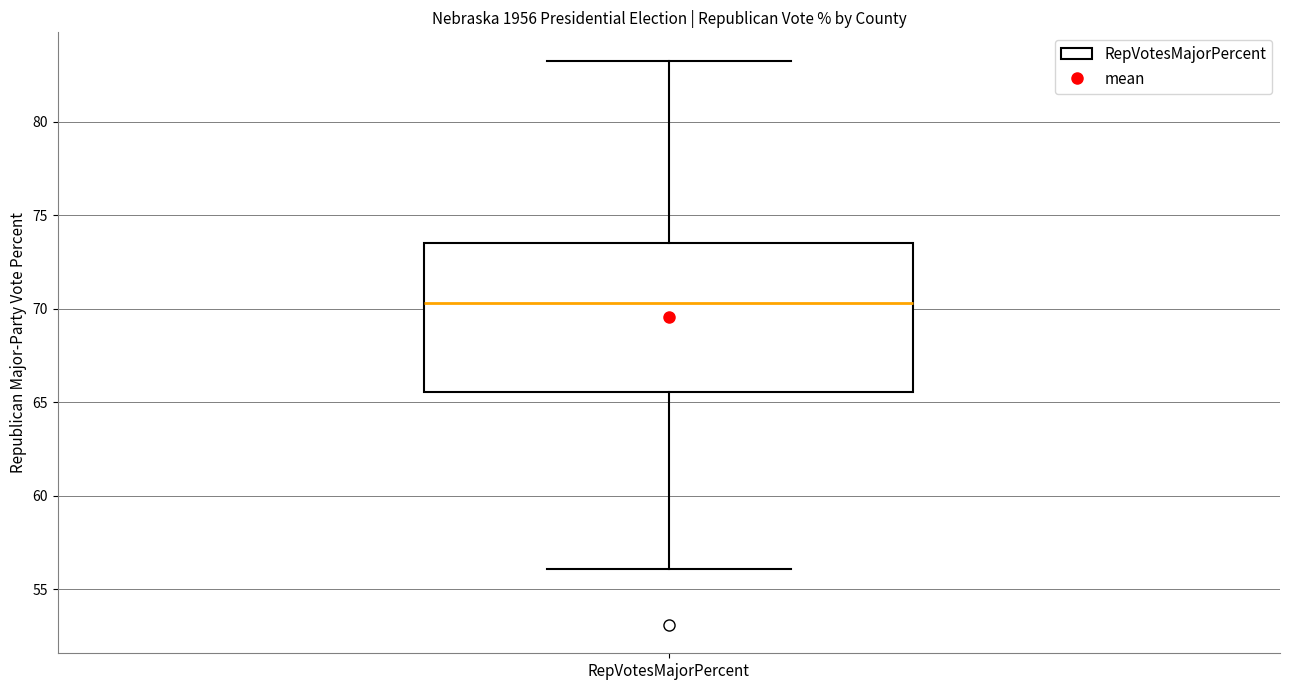

Transcribe this box plot: give where the median line is, the range the box spans, and where the two whiskers end, as read against the y-axis. The values are not printed on the chart, so give them approximately, as read against the axis.

median 70.5, box 65.5 to 73.5, whiskers 56.0 to 83.5